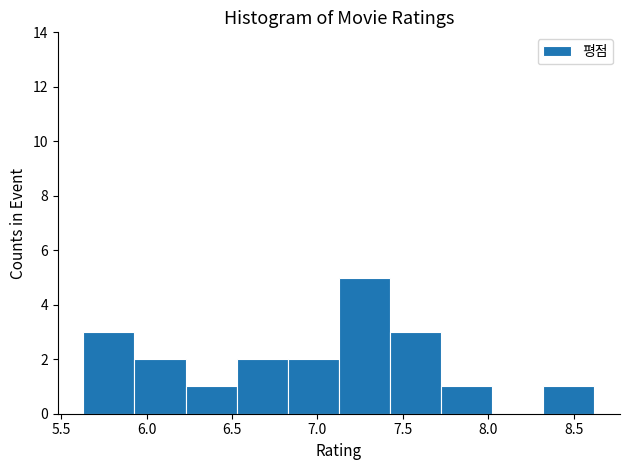

Reading left to right, transcribe this chart: for each bar, give the range it covers on the x-axis and its height. Neither the bar edges nor the heights are printed on the chart, so give them approximately, as read against the axes.

5.65 to 5.95: 3
5.95 to 6.25: 2
6.25 to 6.55: 1
6.55 to 6.85: 2
6.85 to 7.15: 2
7.15 to 7.40: 5
7.40 to 7.70: 3
7.70 to 8.00: 1
8.00 to 8.30: 0
8.30 to 8.60: 1